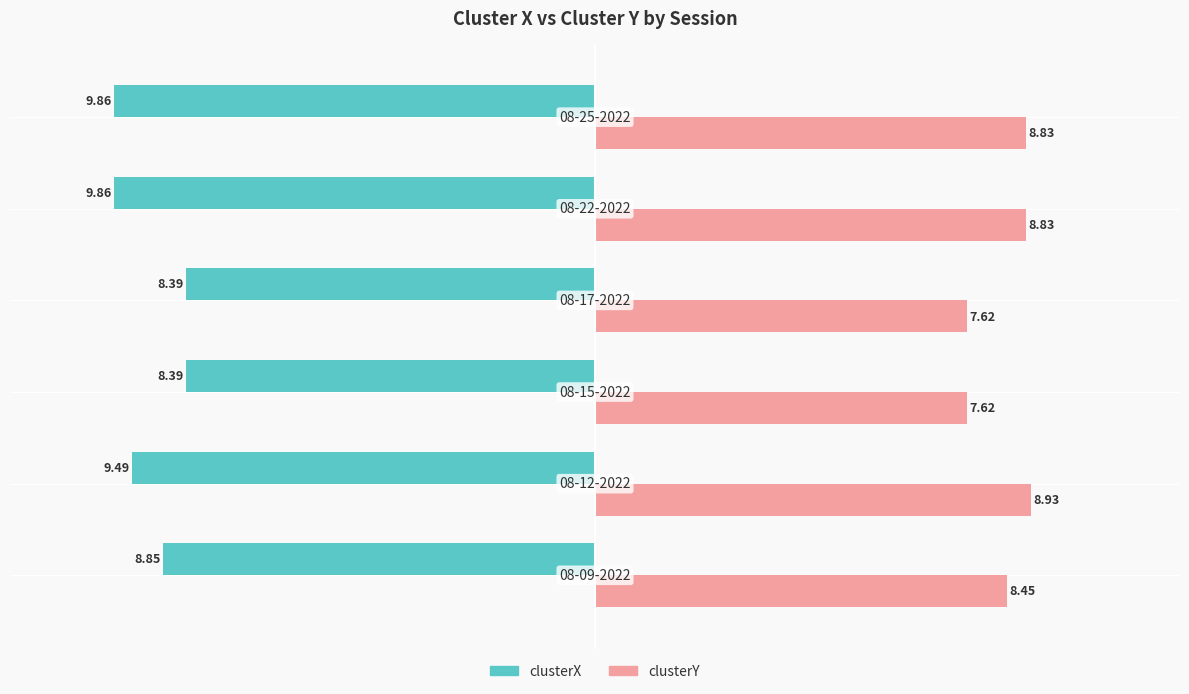

What is the difference between the maximum and minimum values in the clusterX series?

1.5